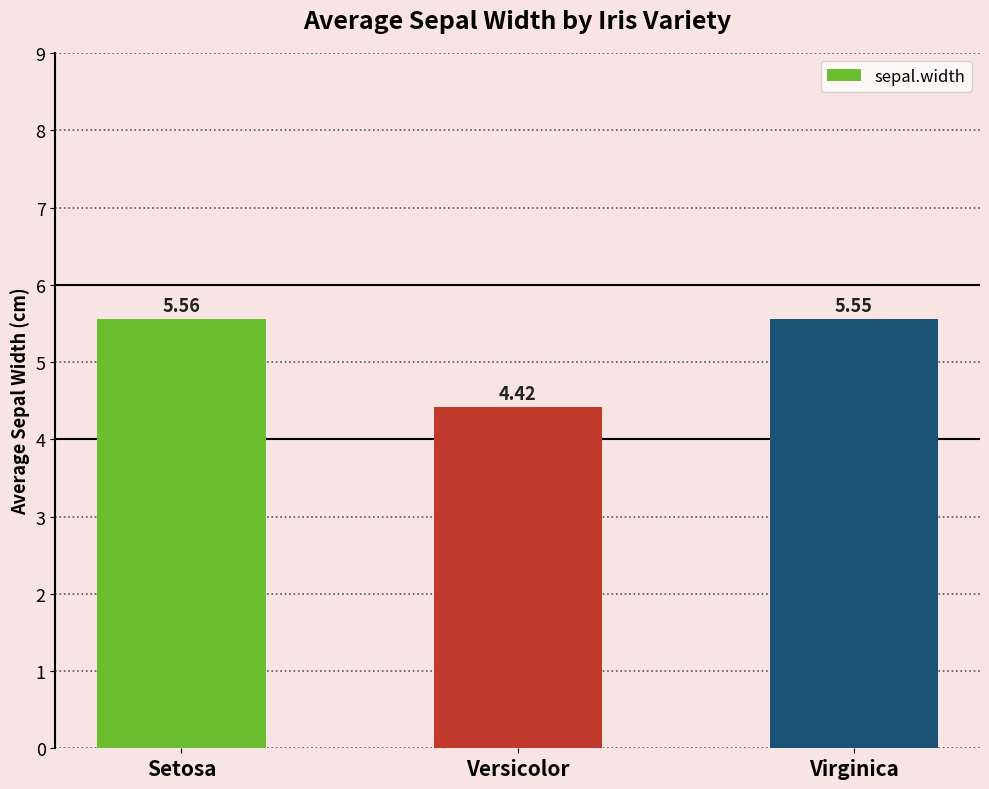

What is the sum of the values at Versicolor and Virginica?

10.0